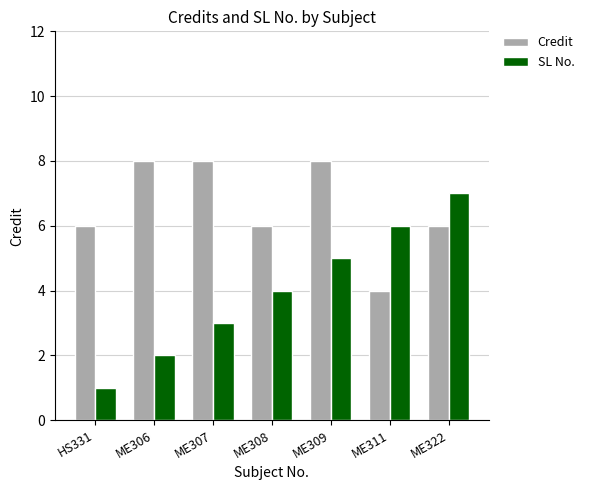

At ME308, list the series in order from largest to smallest.

Credit, SL No.